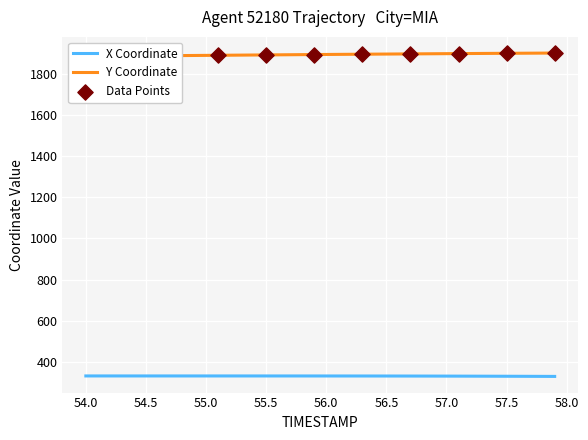

Which series has the largest Y range (max minus min)?

Y